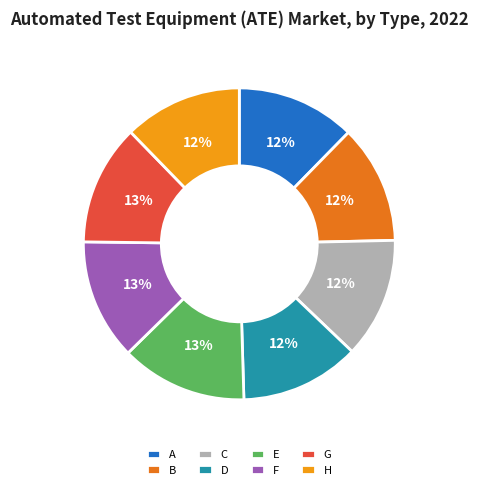

Which has a higher value, E or C?

E